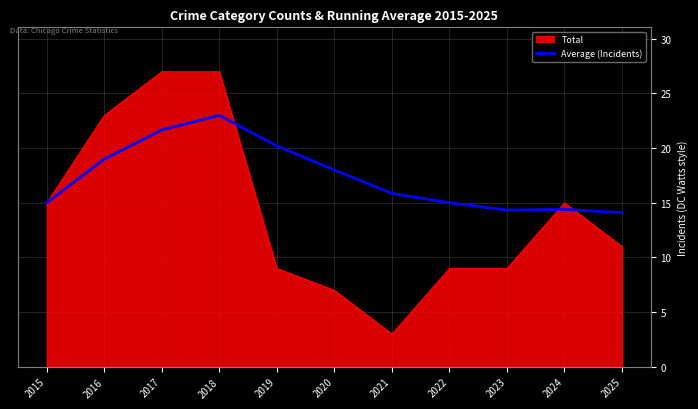

Rank the series by their maximum value, from lowest to highest.

Average (Incidents), Total